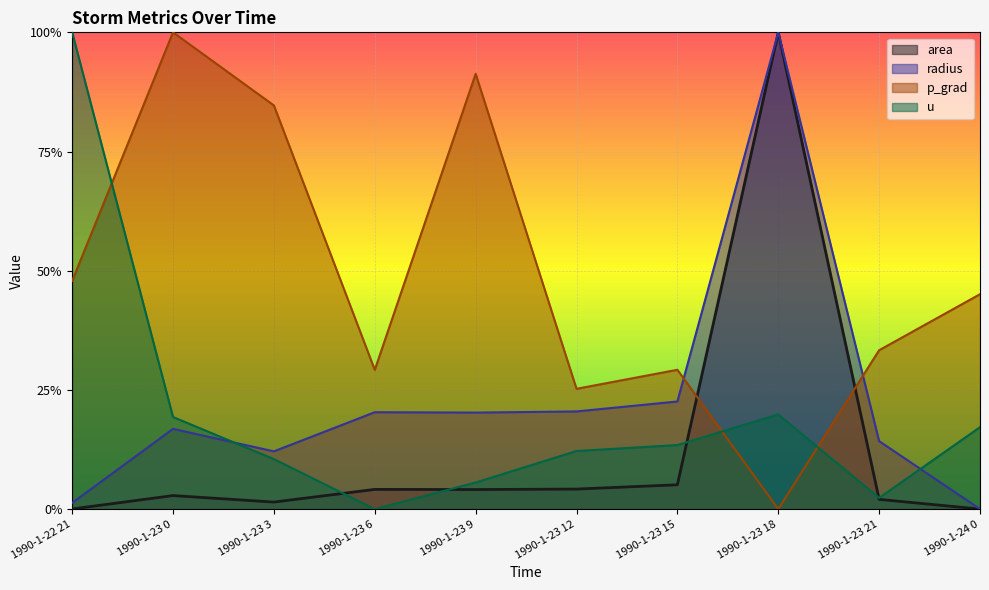

Reading right to left, list all the values displayed in this chart.

area: 1990-1-24 0=0.0	1990-1-23 21=0.0	1990-1-23 18=1.0	1990-1-23 15=0.1	1990-1-23 12=0.0	1990-1-23 9=0.0	1990-1-23 6=0.0	1990-1-23 3=0.0	1990-1-23 0=0.0	1990-1-22 21=0.0
radius: 1990-1-24 0=0.0	1990-1-23 21=0.1	1990-1-23 18=1.0	1990-1-23 15=0.2	1990-1-23 12=0.2	1990-1-23 9=0.2	1990-1-23 6=0.2	1990-1-23 3=0.1	1990-1-23 0=0.2	1990-1-22 21=0.0
p_grad: 1990-1-24 0=0.5	1990-1-23 21=0.3	1990-1-23 18=0.0	1990-1-23 15=0.3	1990-1-23 12=0.3	1990-1-23 9=0.9	1990-1-23 6=0.3	1990-1-23 3=0.8	1990-1-23 0=1.0	1990-1-22 21=0.5
u: 1990-1-24 0=0.2	1990-1-23 21=0.0	1990-1-23 18=0.2	1990-1-23 15=0.1	1990-1-23 12=0.1	1990-1-23 9=0.1	1990-1-23 6=0.0	1990-1-23 3=0.1	1990-1-23 0=0.2	1990-1-22 21=1.0